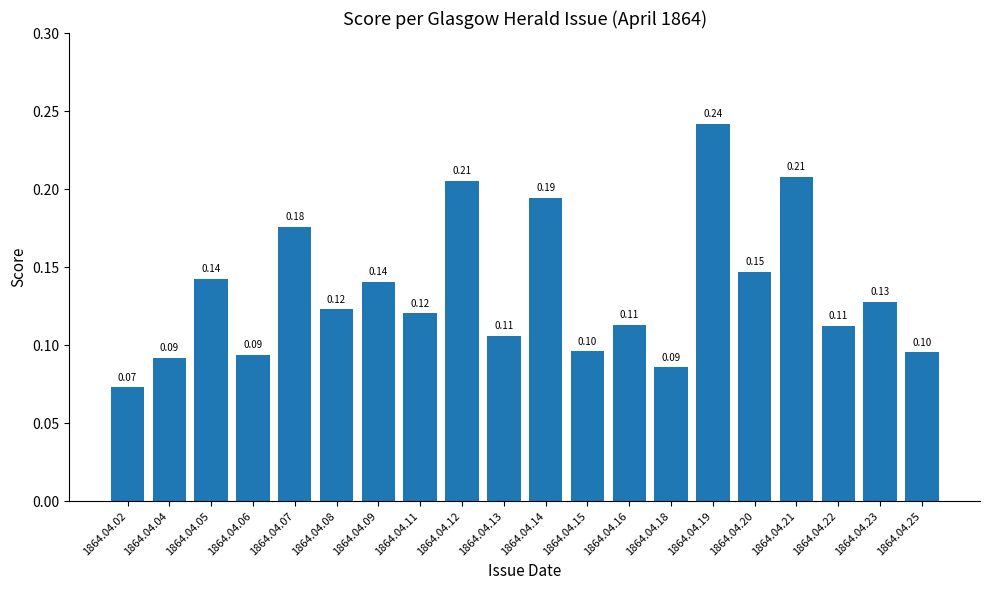

Is it true that the value at 1864.04.06 is 0.2?

False